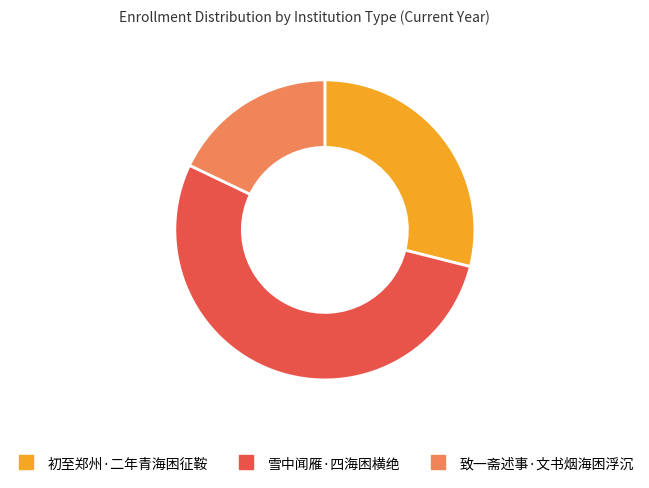

Rank the categories by value from lowest to highest.

致一斋述事·文书烟海困浮沉, 初至郑州·二年青海困征鞍, 雪中闻雁·四海困横绝